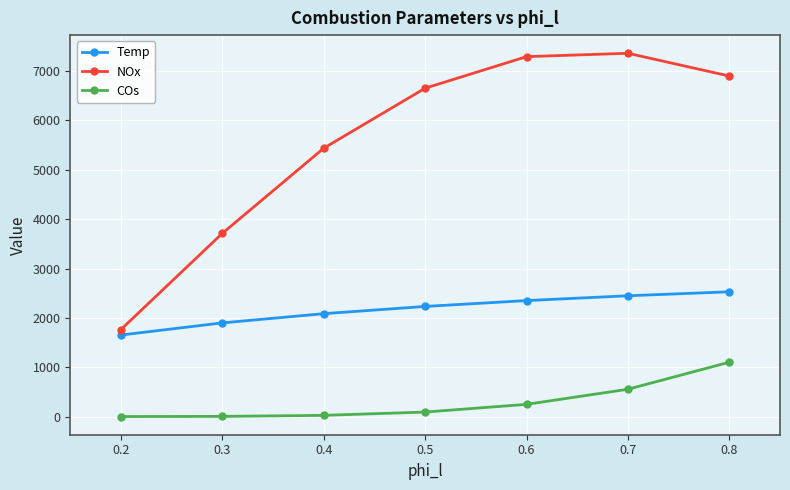

Is the value of COs at 0.7 greater than the value of Temp at 0.5?

No